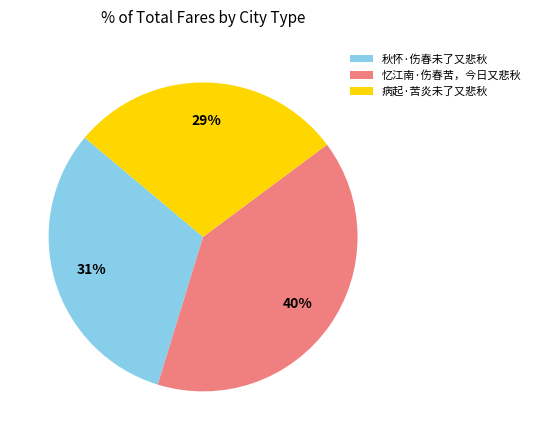

Which slice is the largest?

忆江南·伤春苦，今日又悲秋